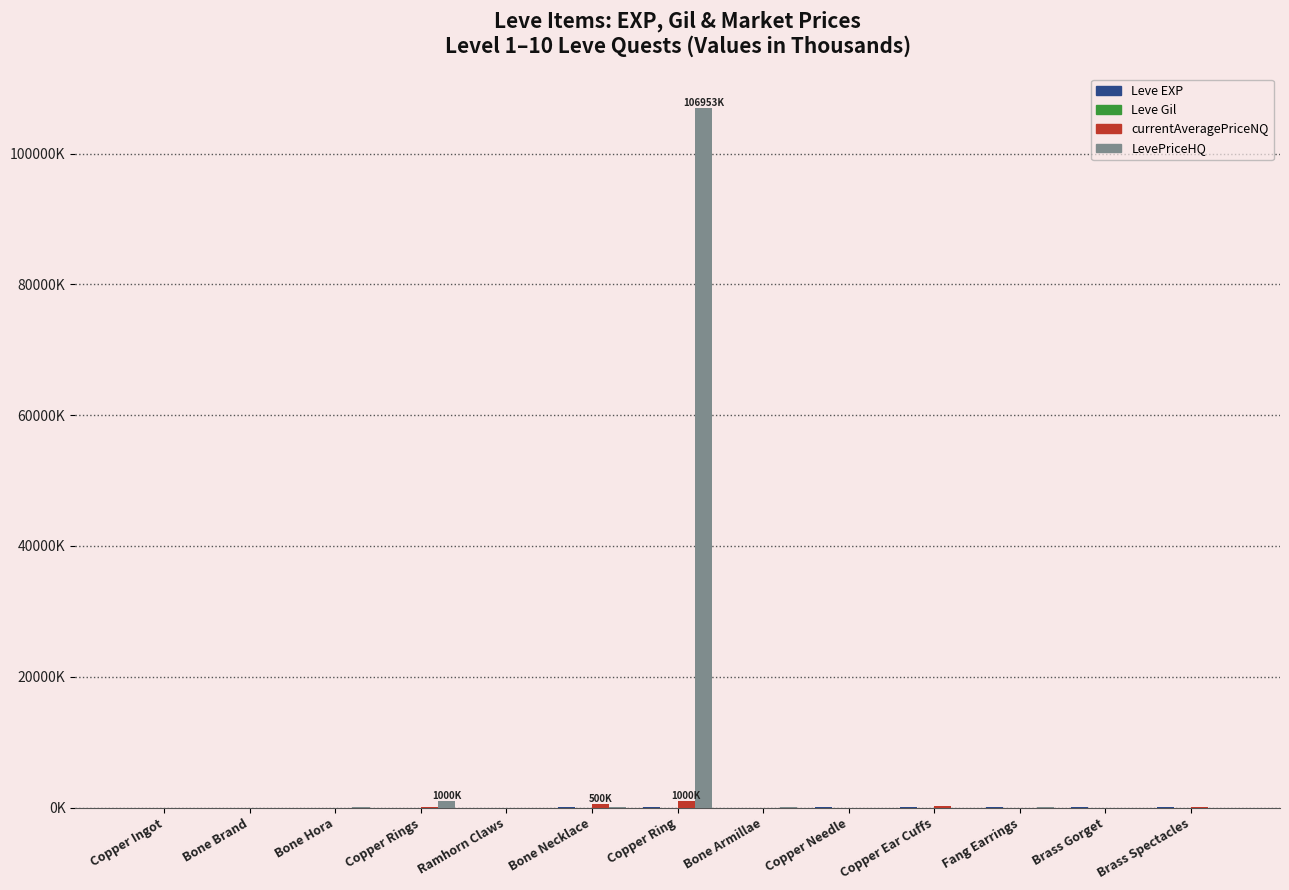

Does the chart contain stacked bars?

No